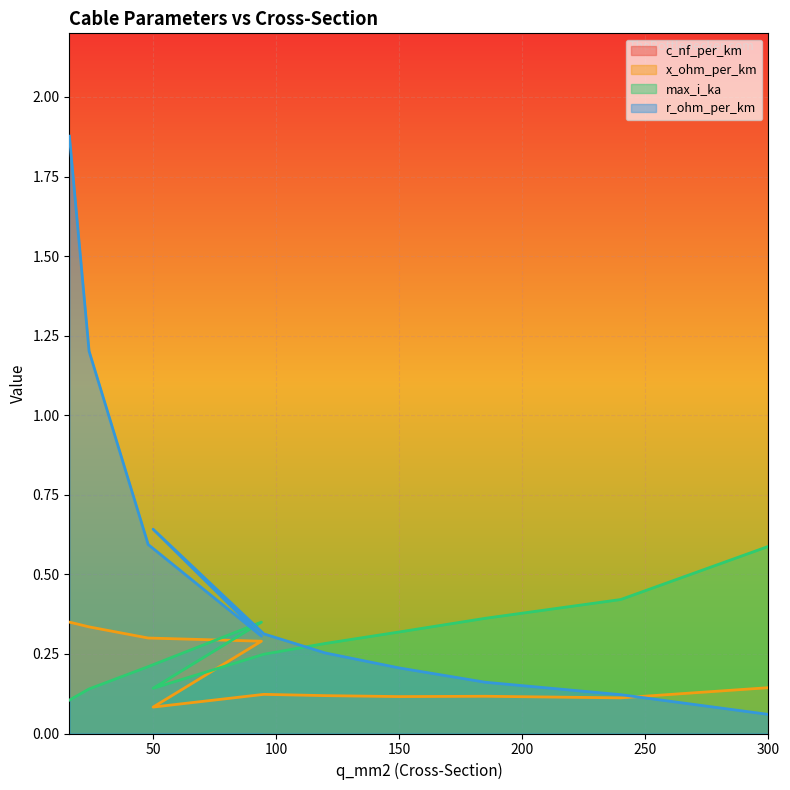

What is the maximum value shown in the chart?

300.0